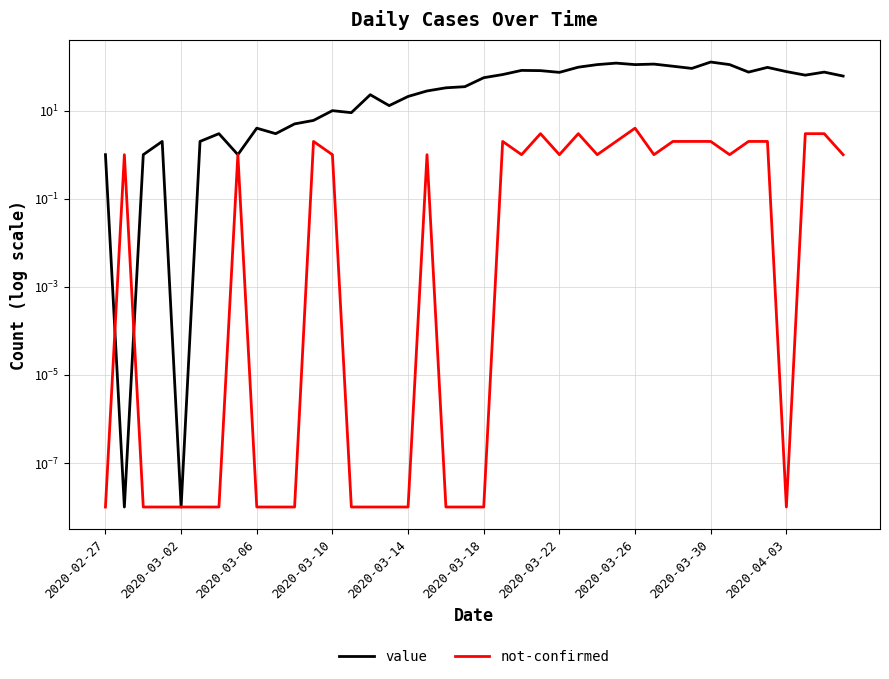

Which category has the lowest value across all series?

2020-03-02